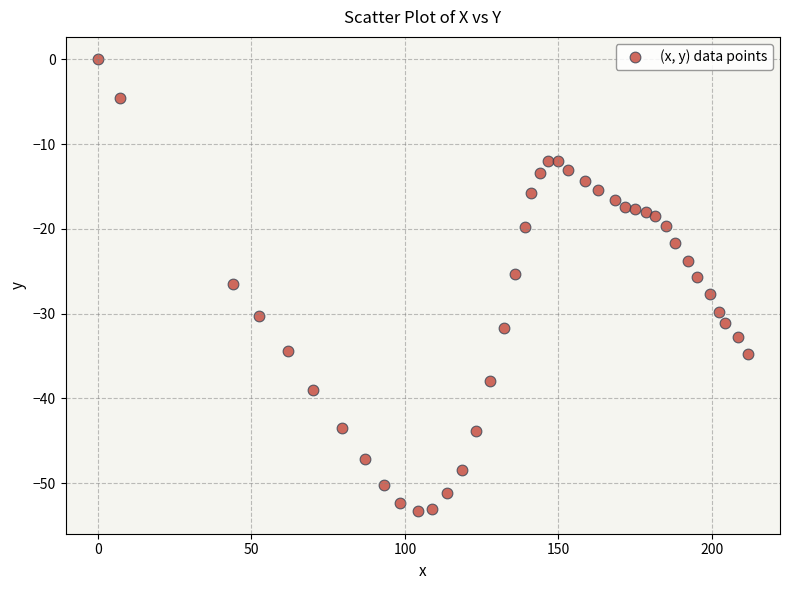

What is the range of X values (max minus min)?

211.6